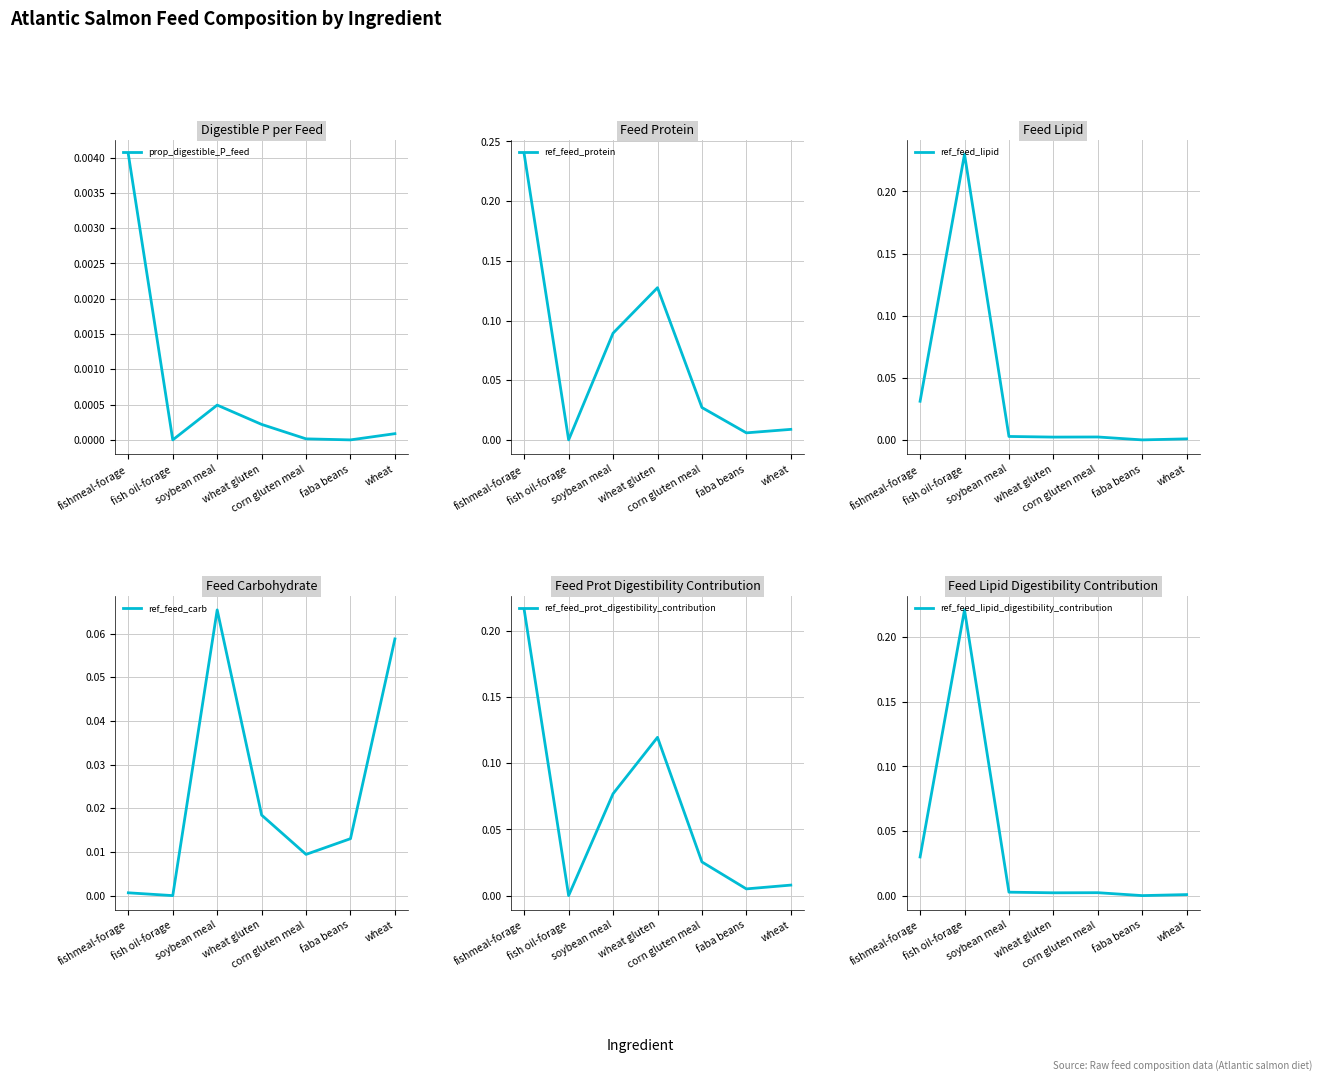

What are all the series names shown in the legend?

prop_digestible_P_feed, ref_feed_protein, ref_feed_lipid, ref_feed_carb, ref_feed_prot_digestibility_contribution, ref_feed_lipid_digestibility_contribution